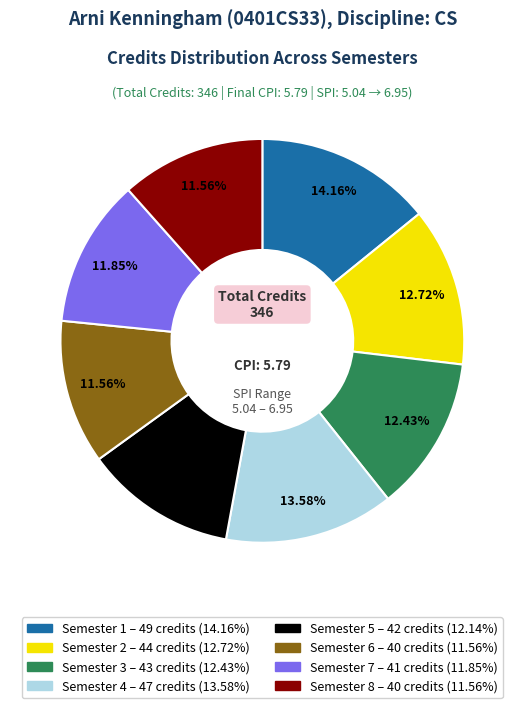

Do Semester 8 and Semester 7 together represent more than half of the pie?

No